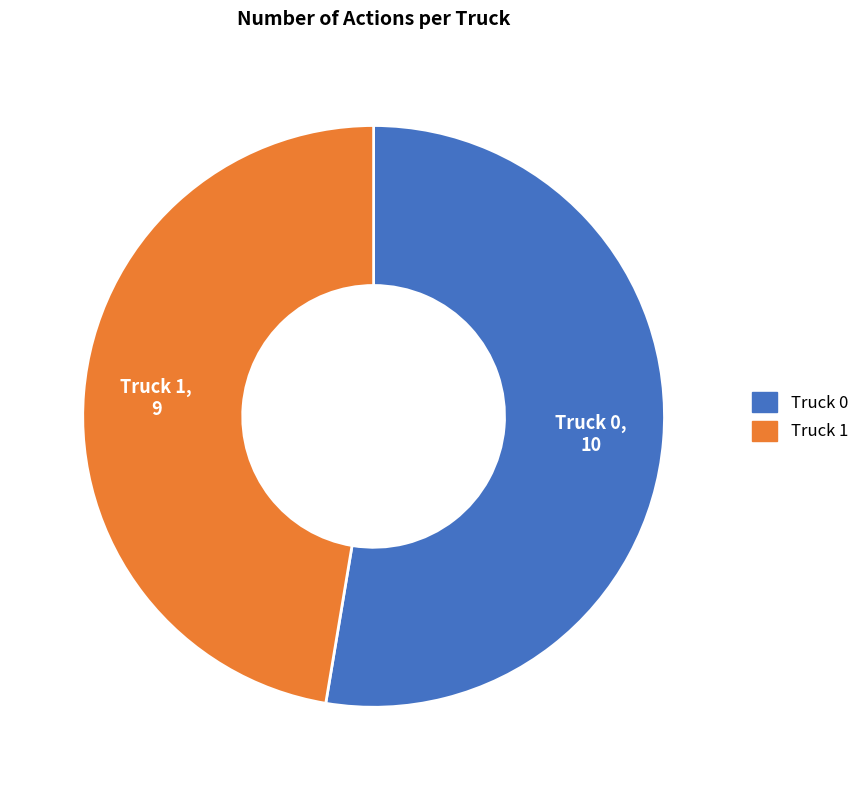

Is it true that Truck 0 is 53% of the pie?

True